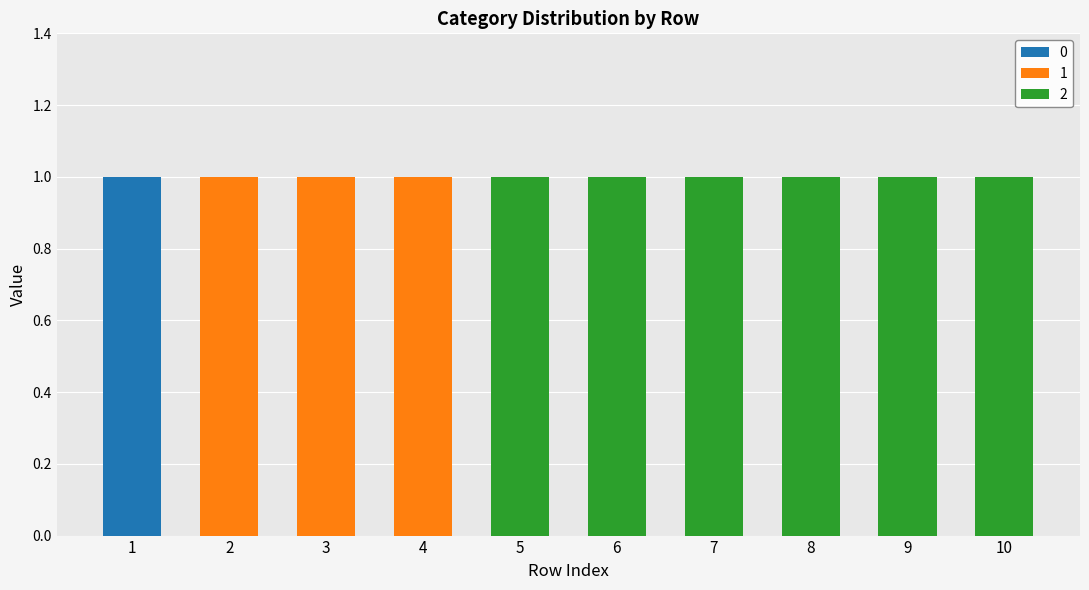

Are the bars horizontal?

No